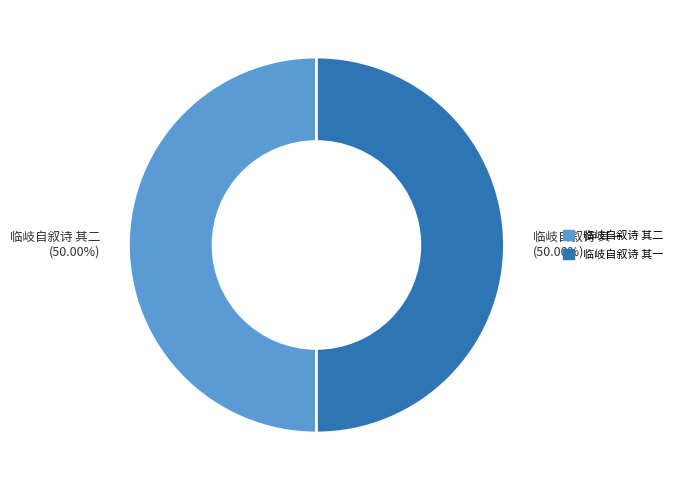

What is the ratio of the value at 临岐自叙诗 其一 to the value at 临岐自叙诗 其二?

1.0